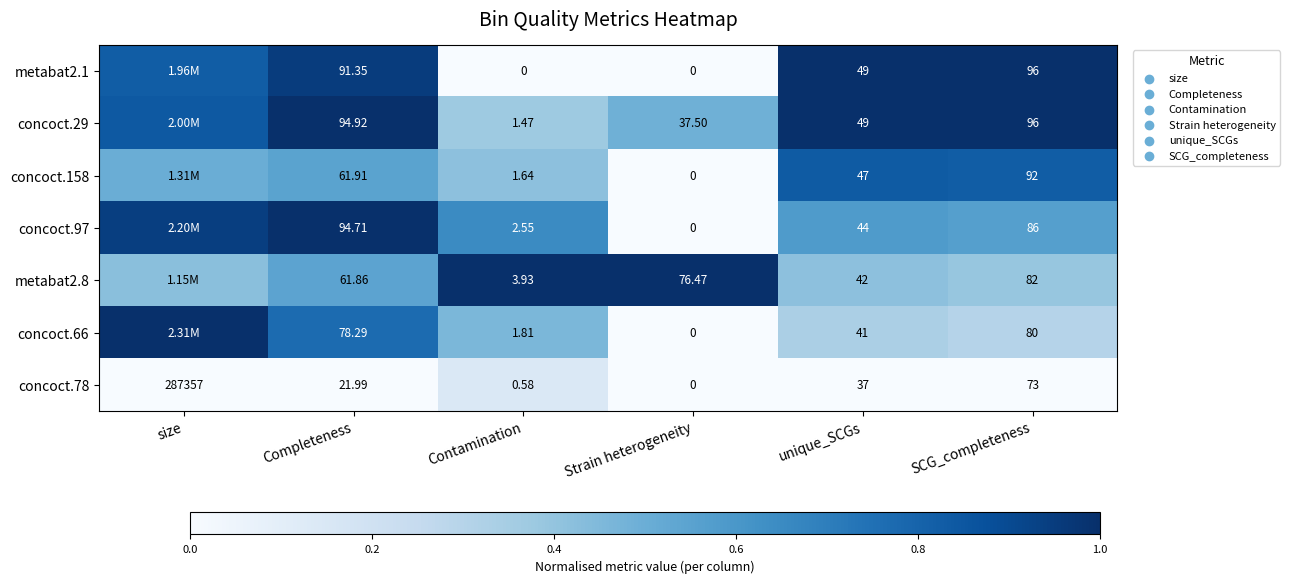

Which has a higher value, size or Contamination?

size